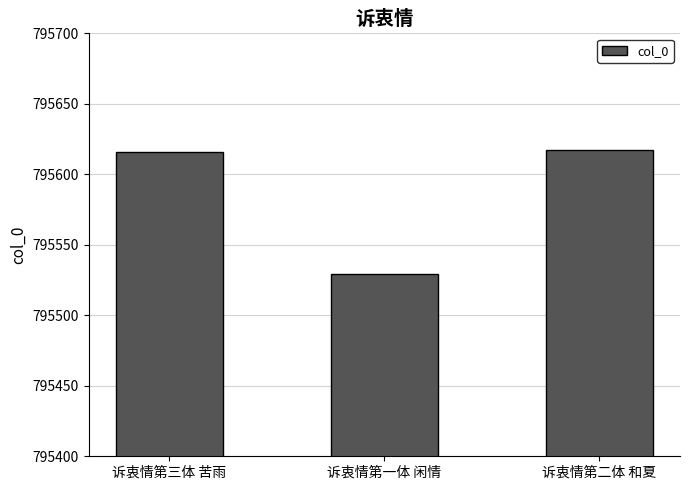

The value at 诉衷情第三体 苦雨 is 795616. True or false?

True